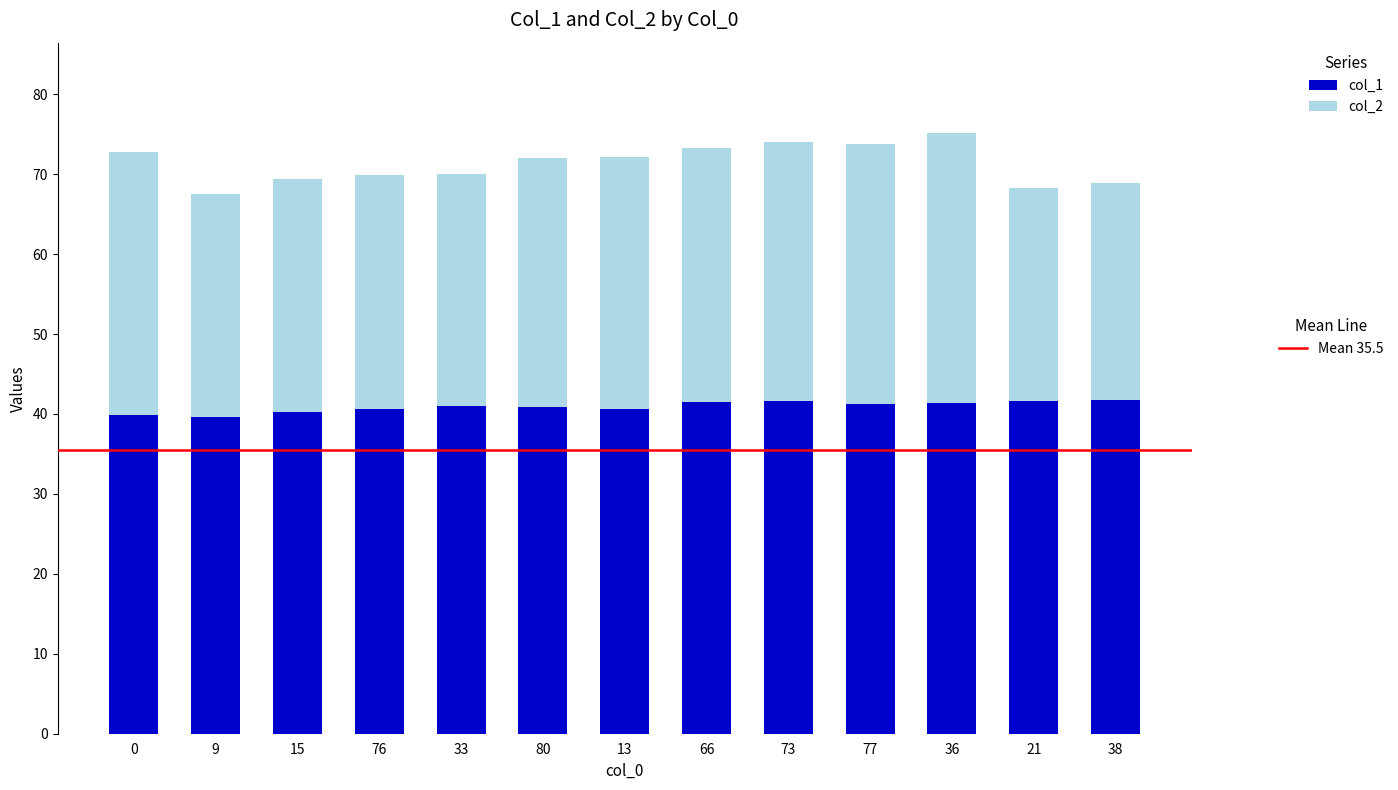

What is the total value across all series at 0?

72.8